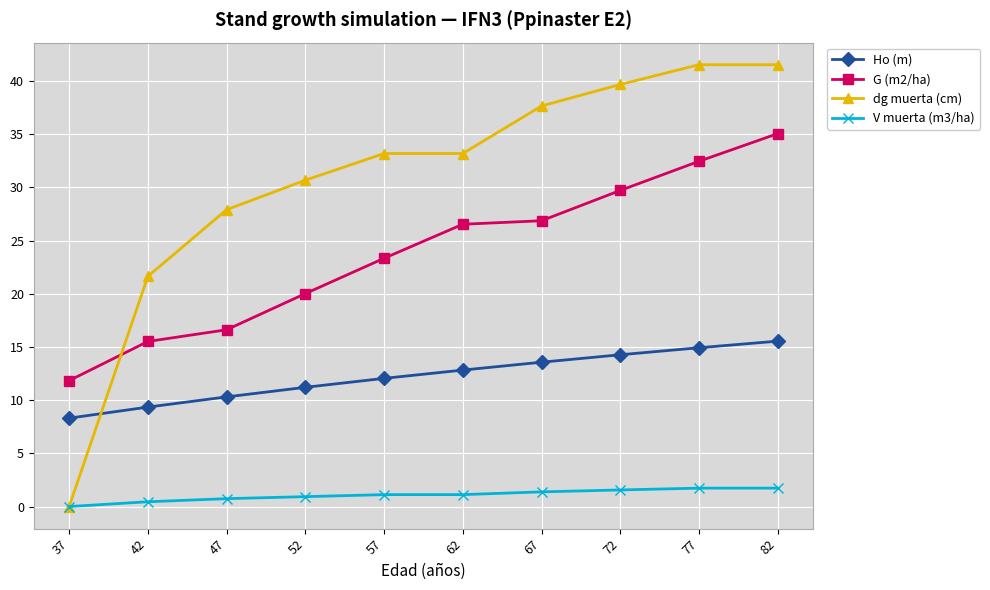

List the series in order of their overall mean, lowest first.

V muerta (m3/ha), Ho (m), G (m2/ha), dg muerta (cm)